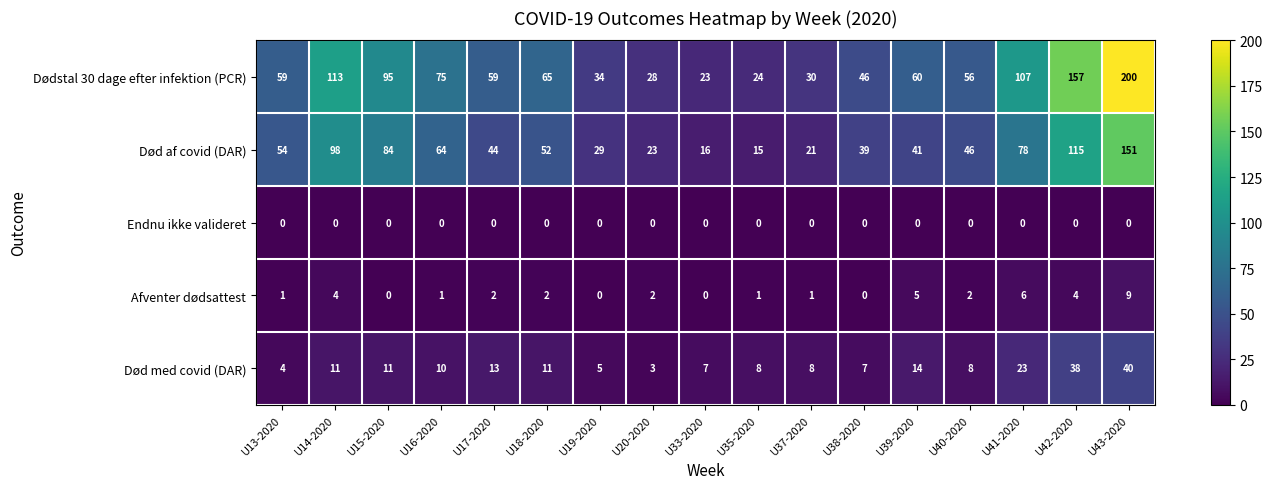

Which series has the largest range (max minus min)?

Dødstal 30 dage efter infektion (PCR)